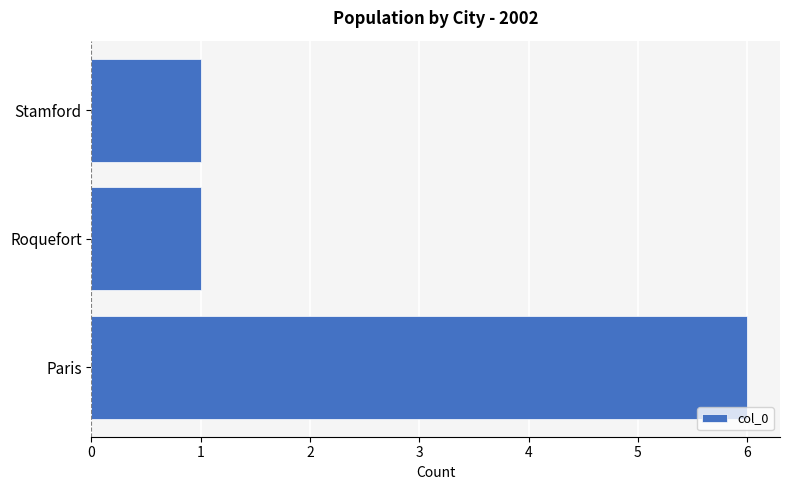

True or false: the data shows 1 at Stamford.

True